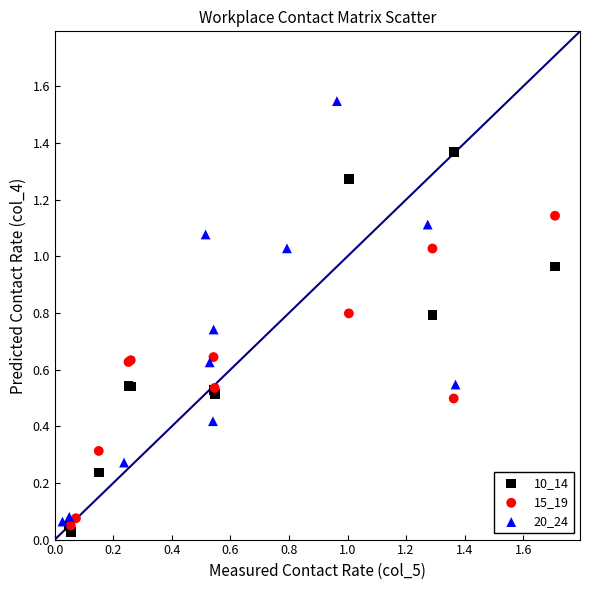

Which series contains the lowest Y value?

10_14